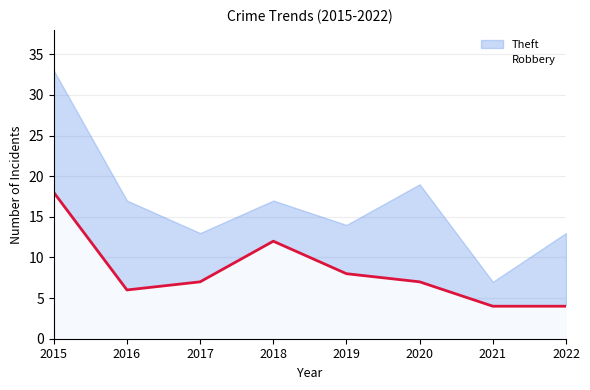

How many lines are shown in the chart?

2